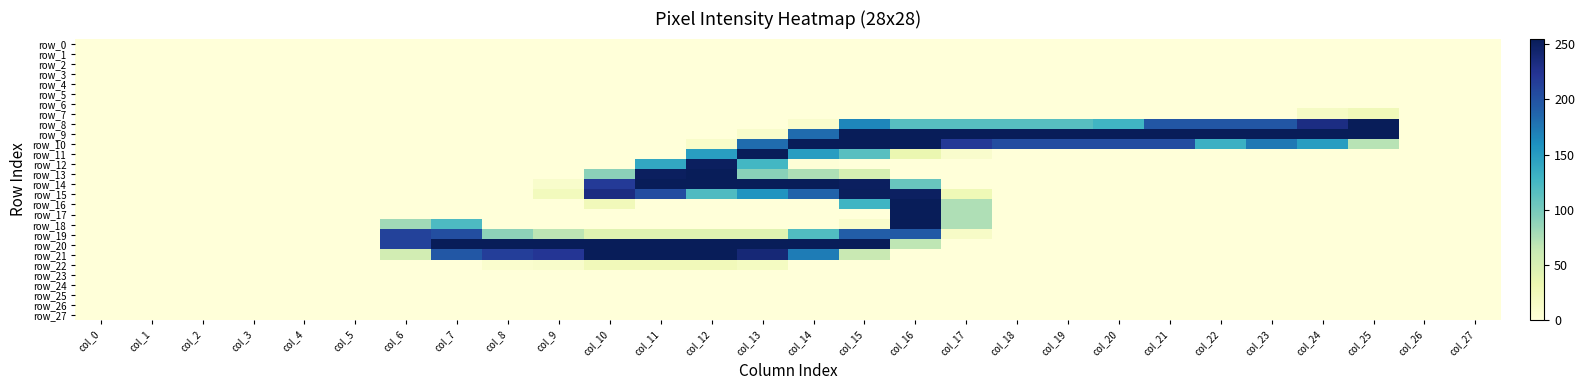

What is the difference between the maximum and minimum values in the row_10 series?

254